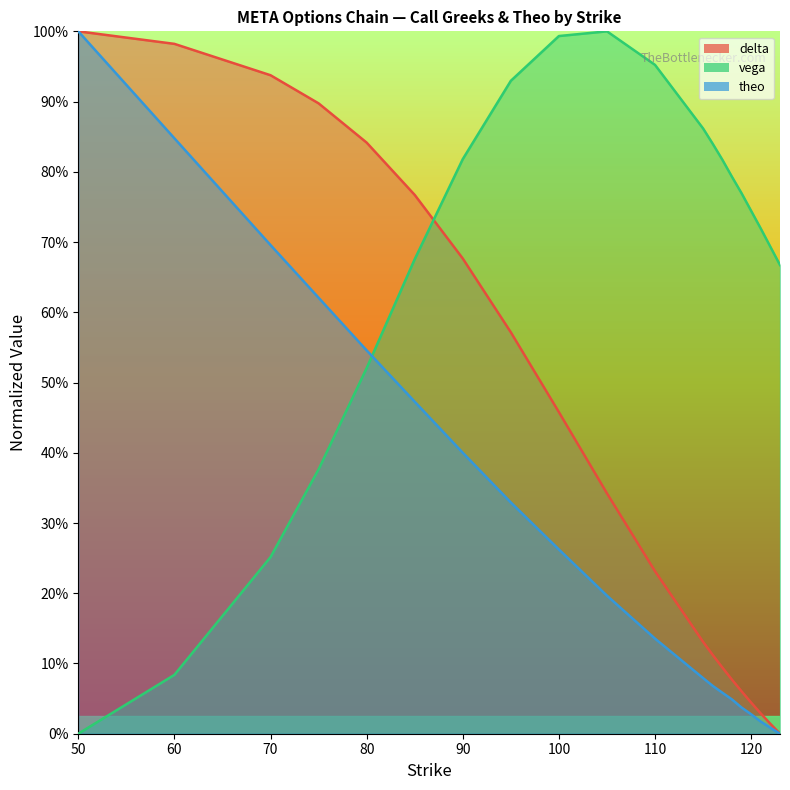

Which series ends up on top after the final intersection of vega and theo?

vega